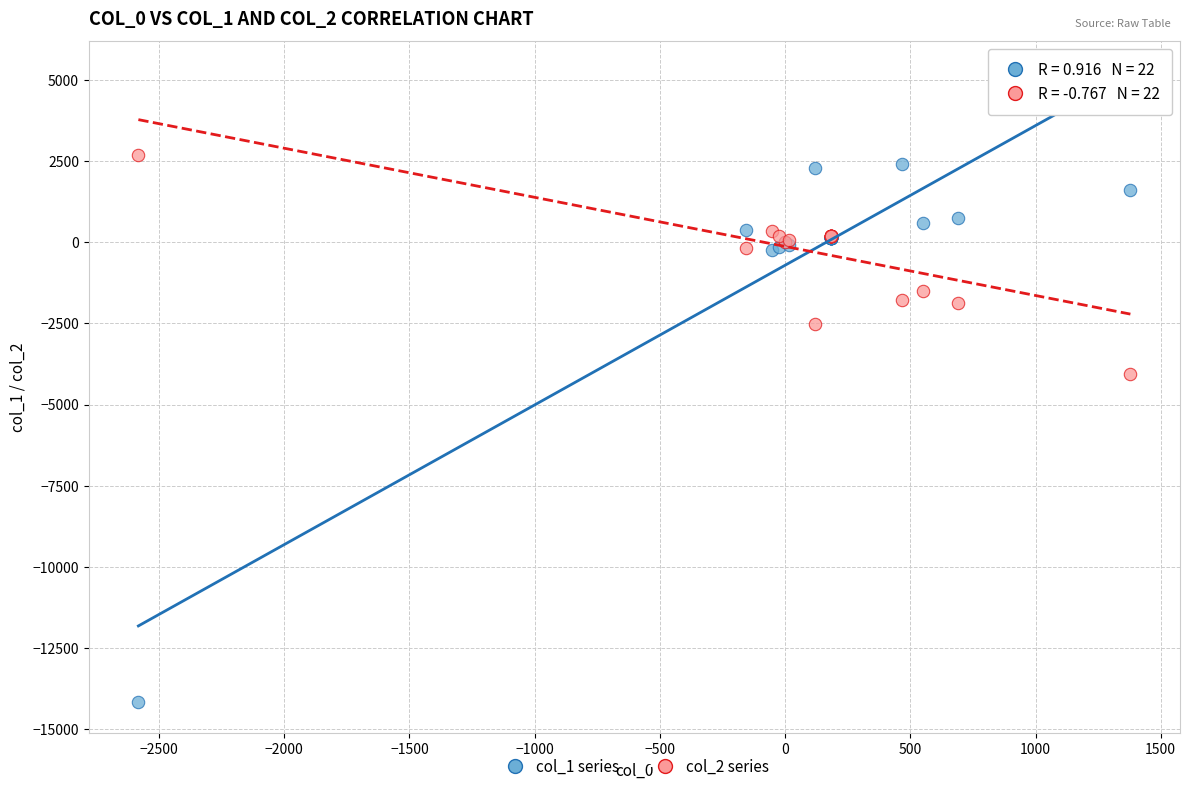

Across all series, what Y value is closest to -5736?

-4073.3